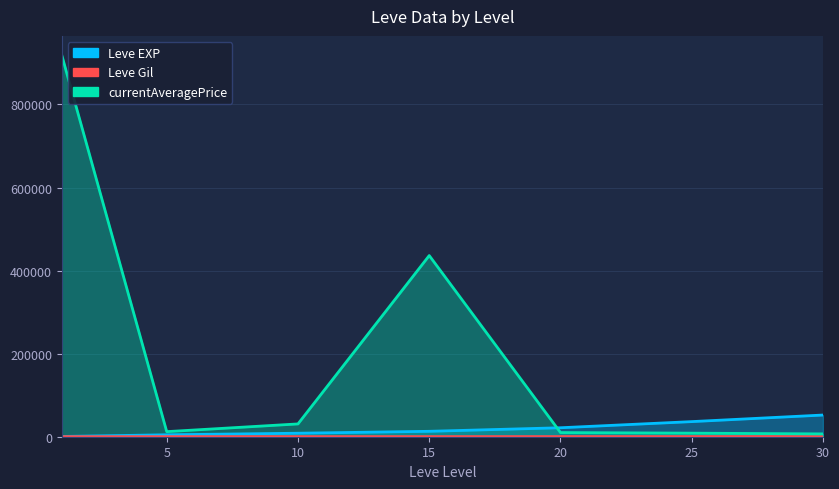

Which series has the largest total across all categories?

currentAveragePrice